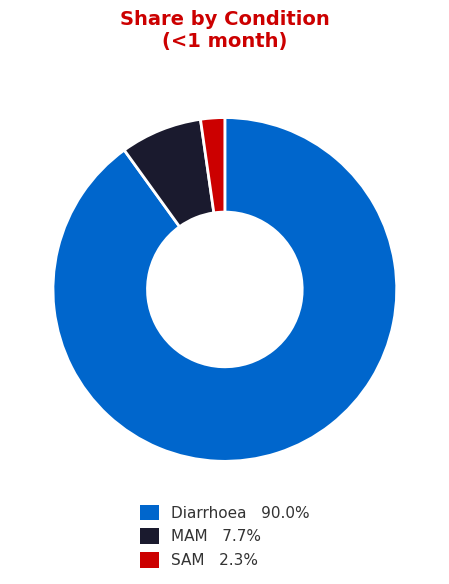

Count the number of slices in the pie.

3